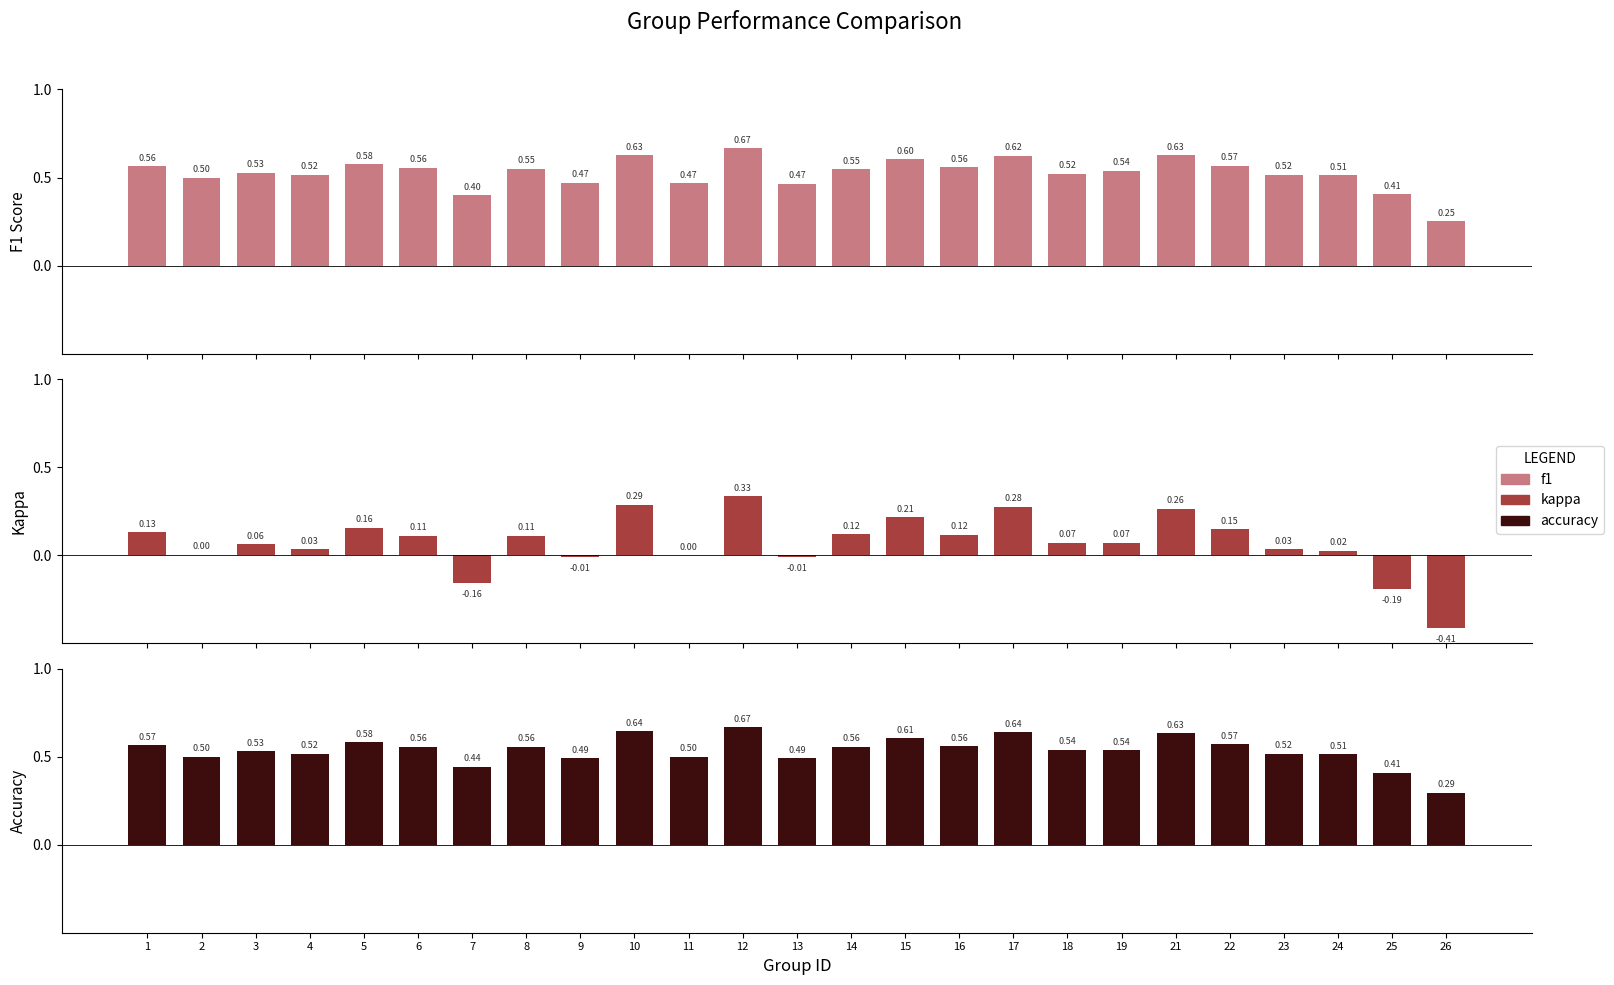

Is the value of accuracy at 26 greater than the value of kappa at 4?

Yes